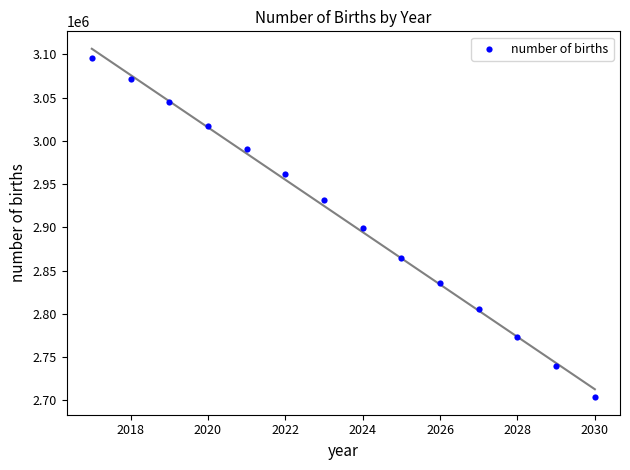

What is the range of Y values (max minus min)?

391800